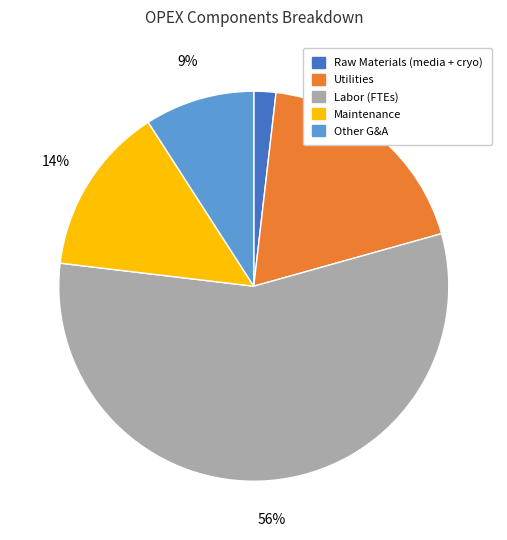

What percentage is the Labor (FTEs) slice, to the nearest percent?

56%